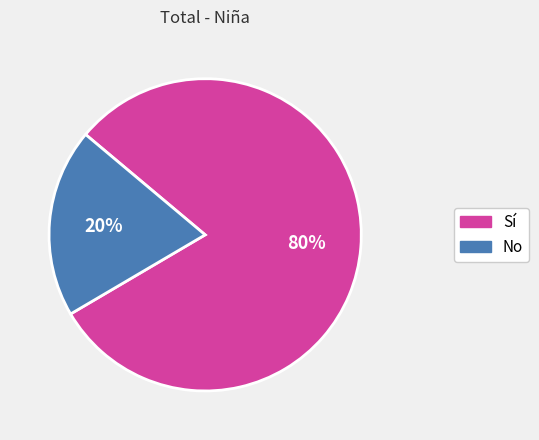

To the nearest percent, what is the average slice percentage?

50%